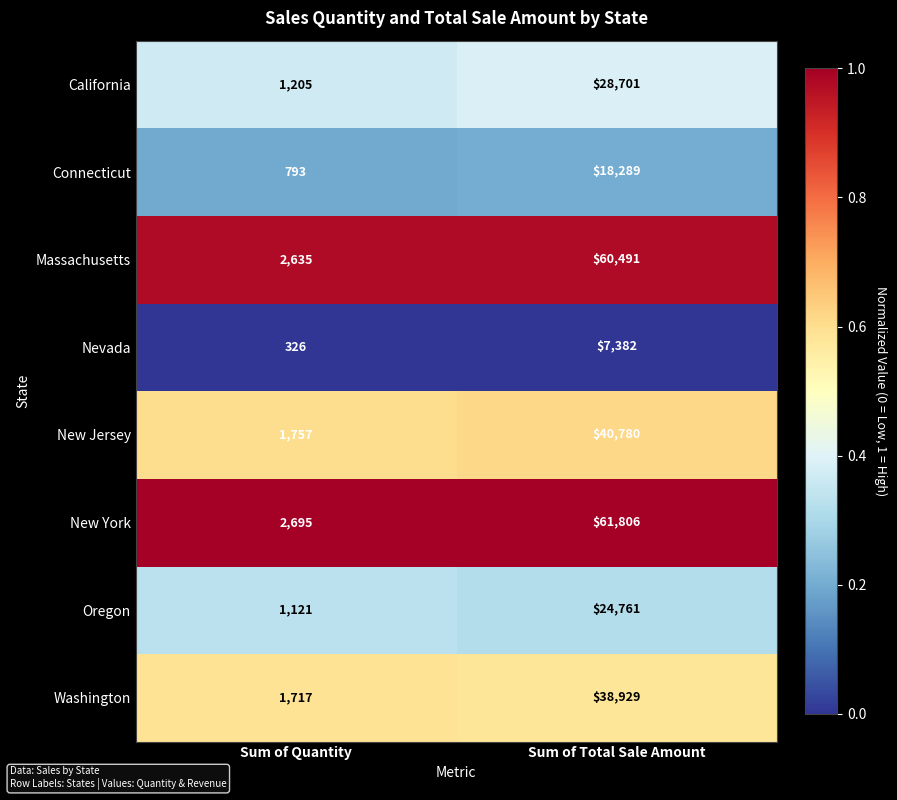

How many data points does each series have?

2